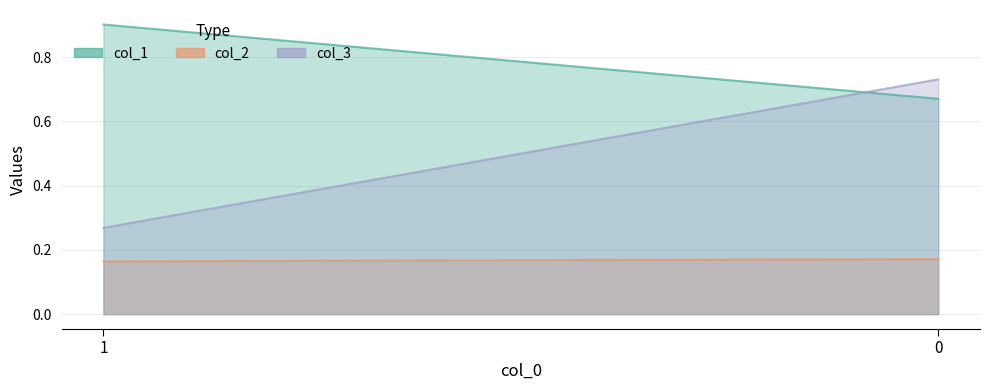

Does the chart have visible grid lines?

Yes